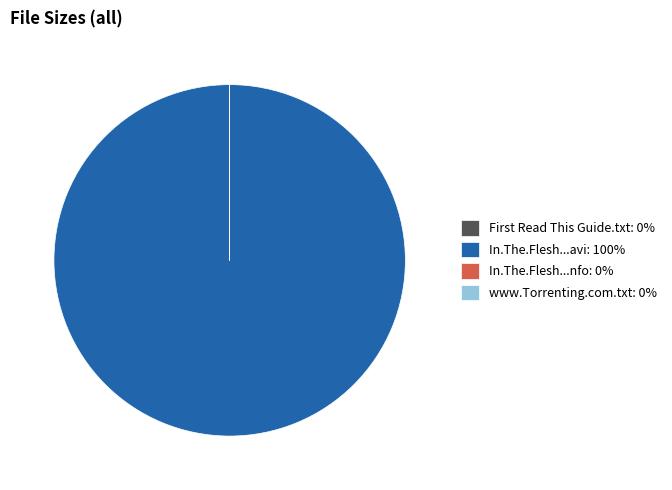

Which slice is the largest?

In.The.Flesh...avi: 100%